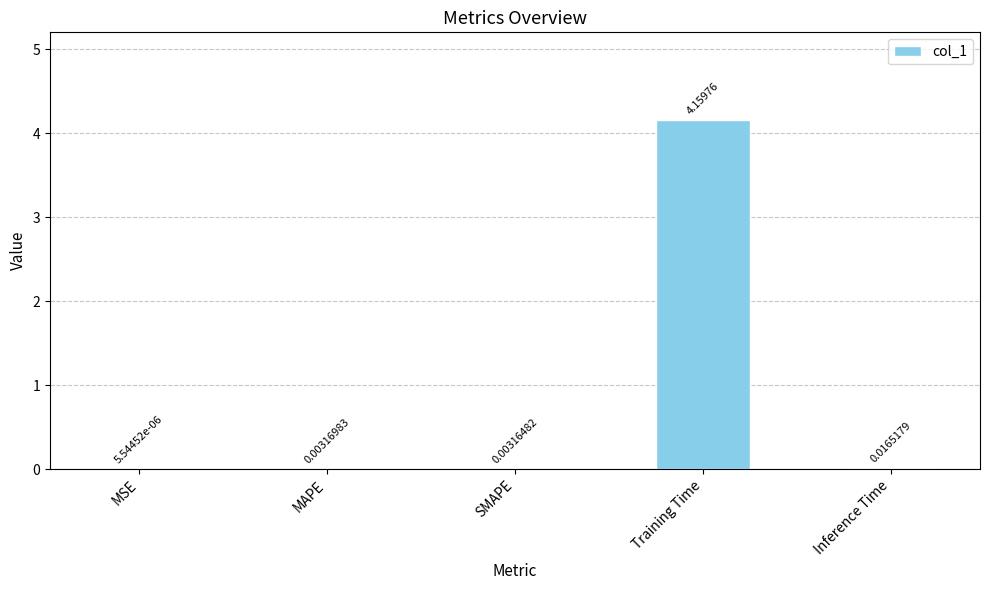

Are the bars horizontal?

No